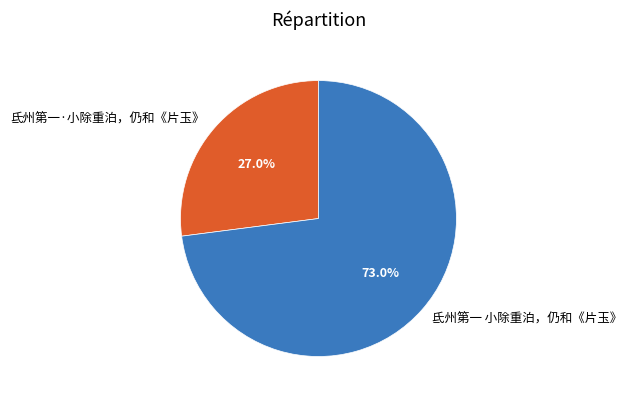

Which has a higher value, 氐州第一 小除重泊，仍和《片玉》 or 氐州第一·小除重泊，仍和《片玉》?

氐州第一 小除重泊，仍和《片玉》